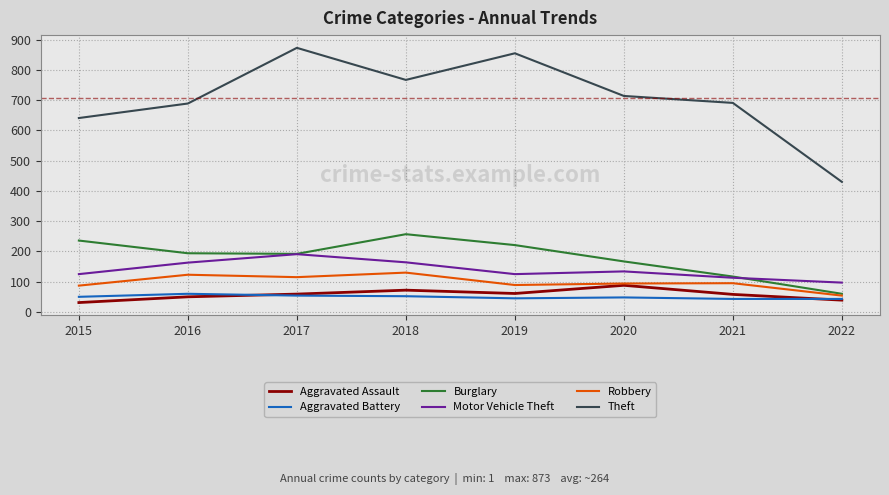

True or false: Robbery and Theft cross at least once.

False